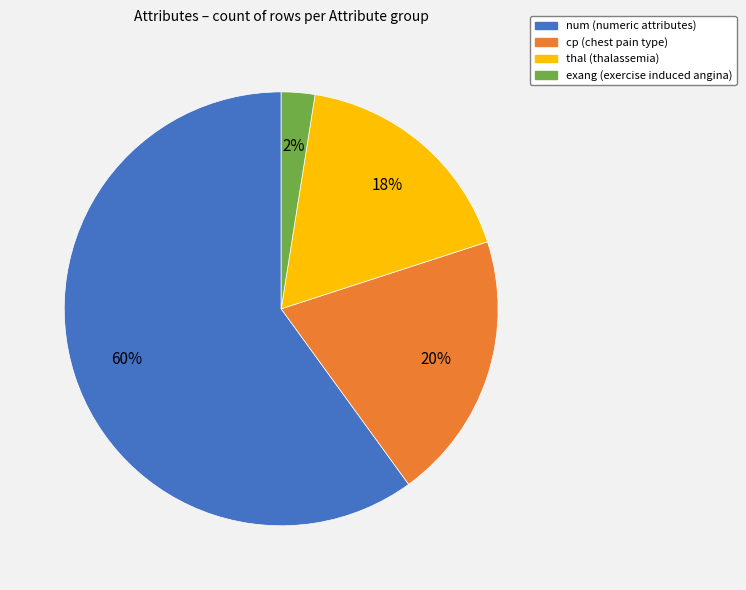

Which has a higher value, thal or cp?

cp